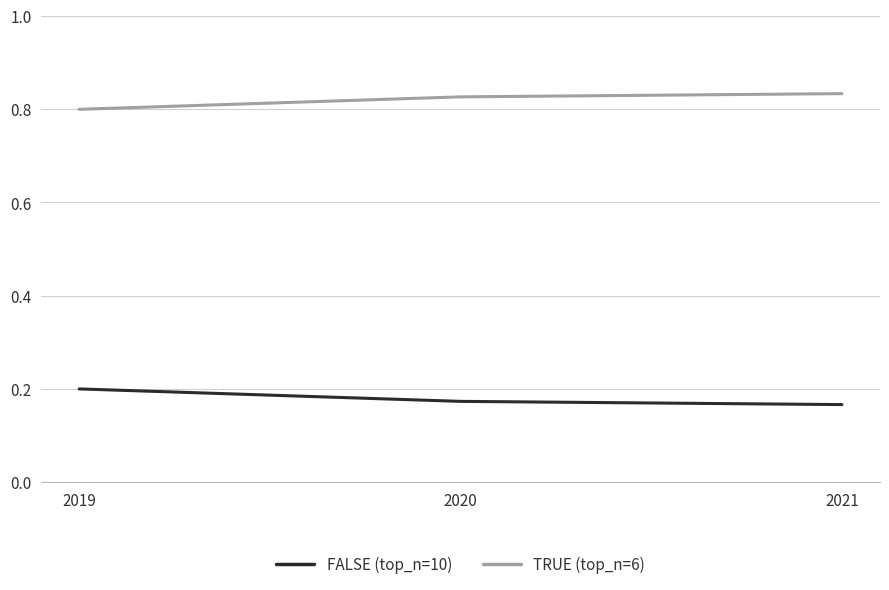

How many lines are shown in the chart?

2